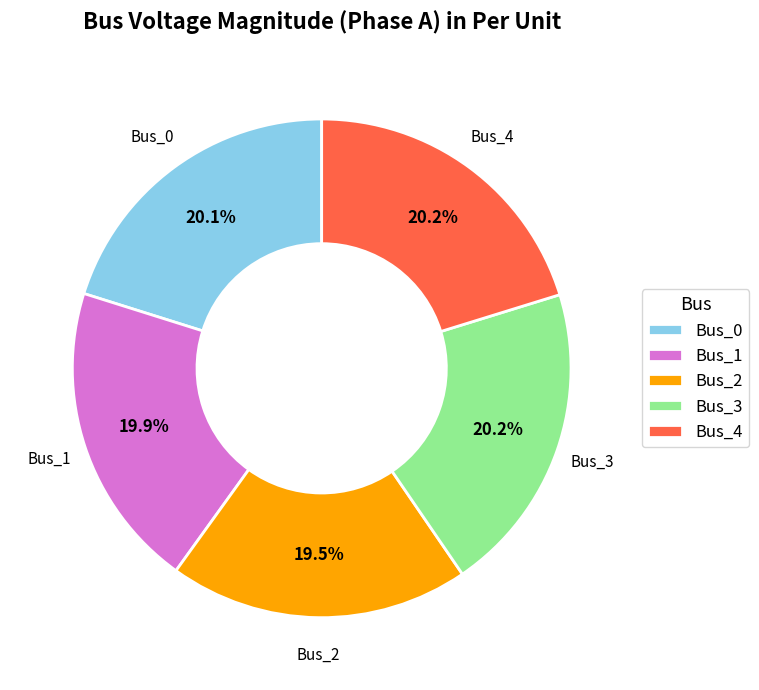

True or false: Bus_4 accounts for 20% of the total.

True